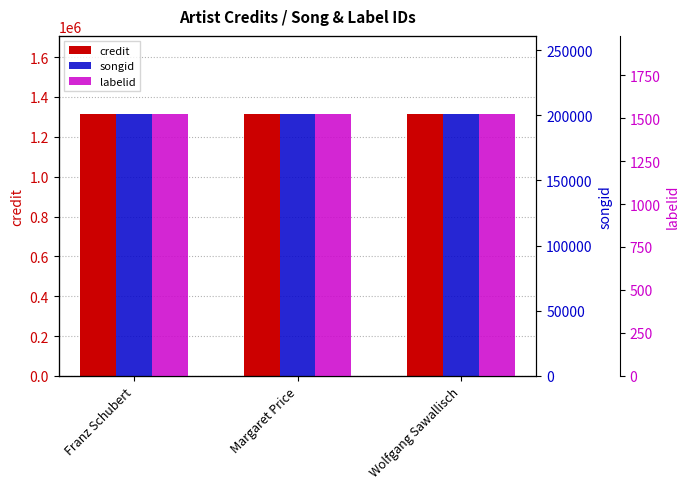

Which series changed the most between Margaret Price and Wolfgang Sawallisch?

credit